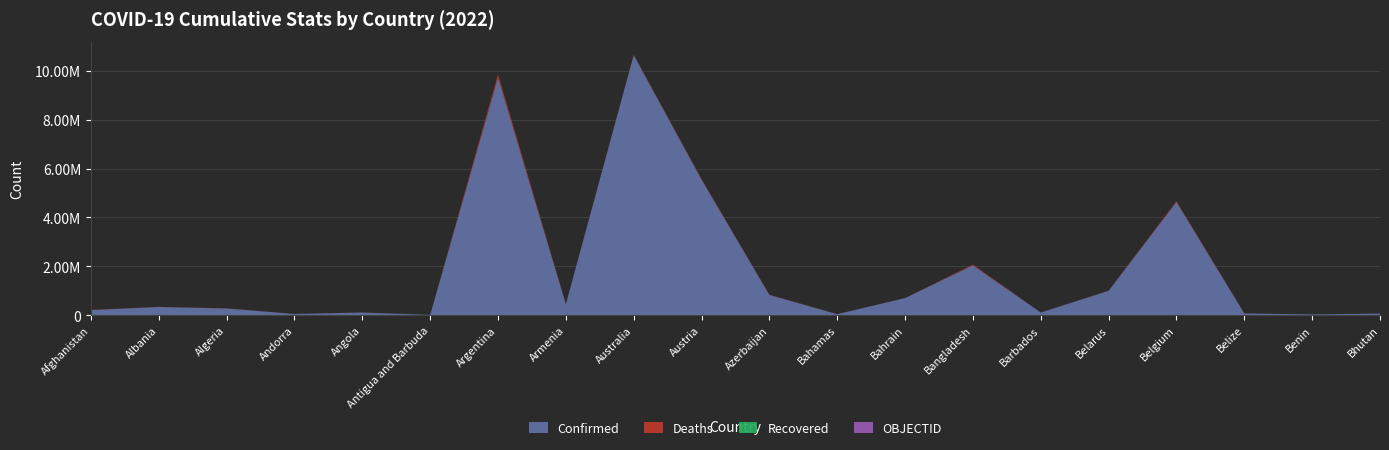

Reading left to right, list all the values displayed in this chart.

Confirmed: 205802	333330	271079	46824	104491	9106	9727247	445737	10649747	5550575	824245	37476	696061	2036556	103955	994037	4633112	69012	27922	62488
Deaths: 7833	3594	6881	156	1923	146	130025	8710	16100	21189	9976	833	1536	29432	564	7118	33042	688	163	21
Recovered: 0	0	0	0	0	0	0	0	0	0	0	0	0	0	0	0	0	0	0	0
OBJECTID: 1	2	3	4	5	7	8	9	10	18	19	20	21	22	23	24	25	37	38	39